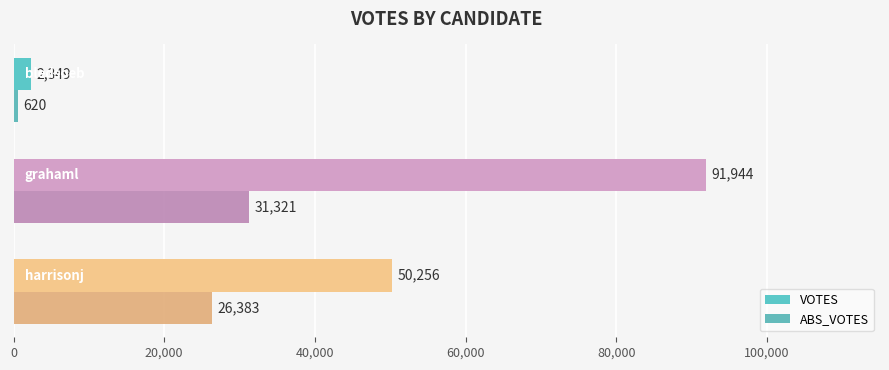

How many values in the VOTES series are below 50256?

1